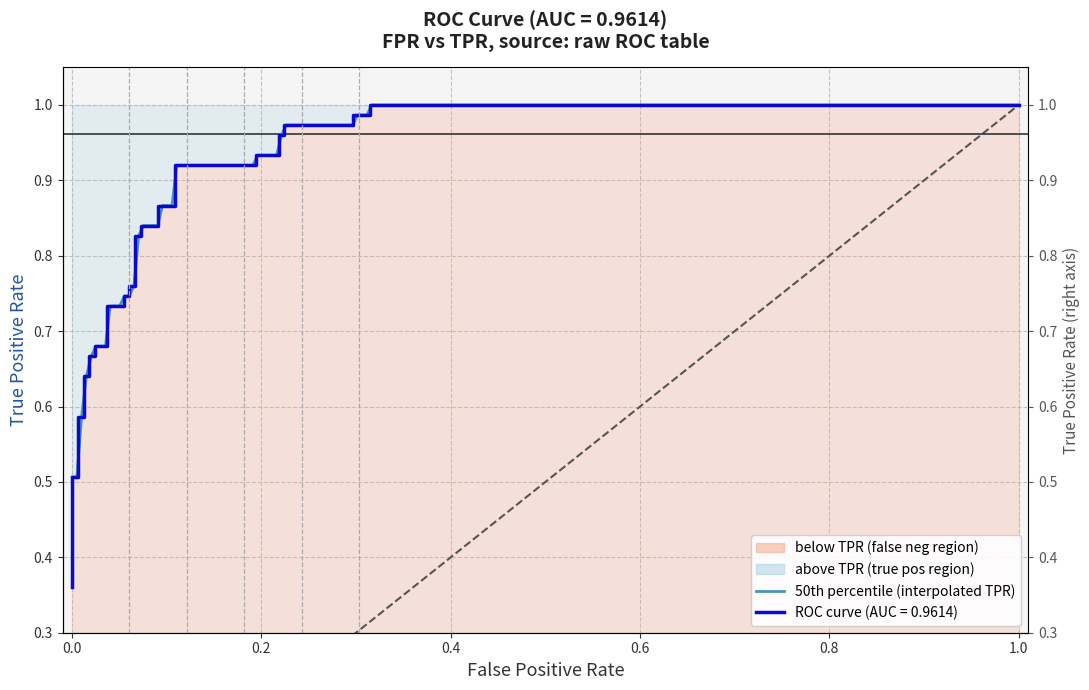

Reading right to left, extract all data points from this chart.

1.0	1.0	1.0	1.0	1.0	1.0	1.0	1.0	0.9	0.9	0.9	0.9	0.9	0.9	0.8	0.8	0.8	0.8	0.8	0.8	0.7	0.7	0.7	0.7	0.7	0.7	0.7	0.7	0.6	0.6	0.6	0.6	0.5	0.5	0.5	0.4	0.4	0.4